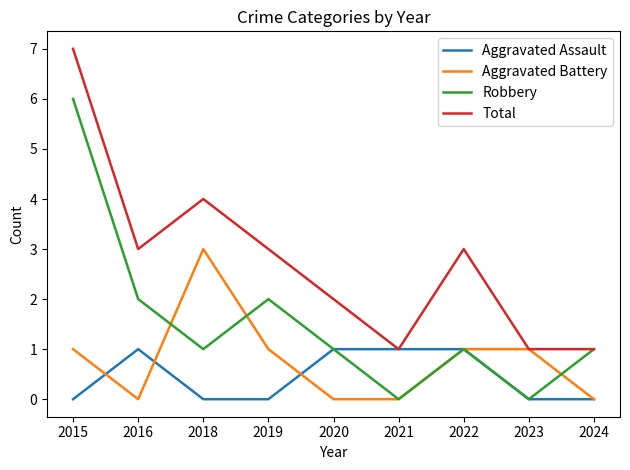

List the series in order of their peak value, lowest first.

Aggravated Assault, Aggravated Battery, Robbery, Total